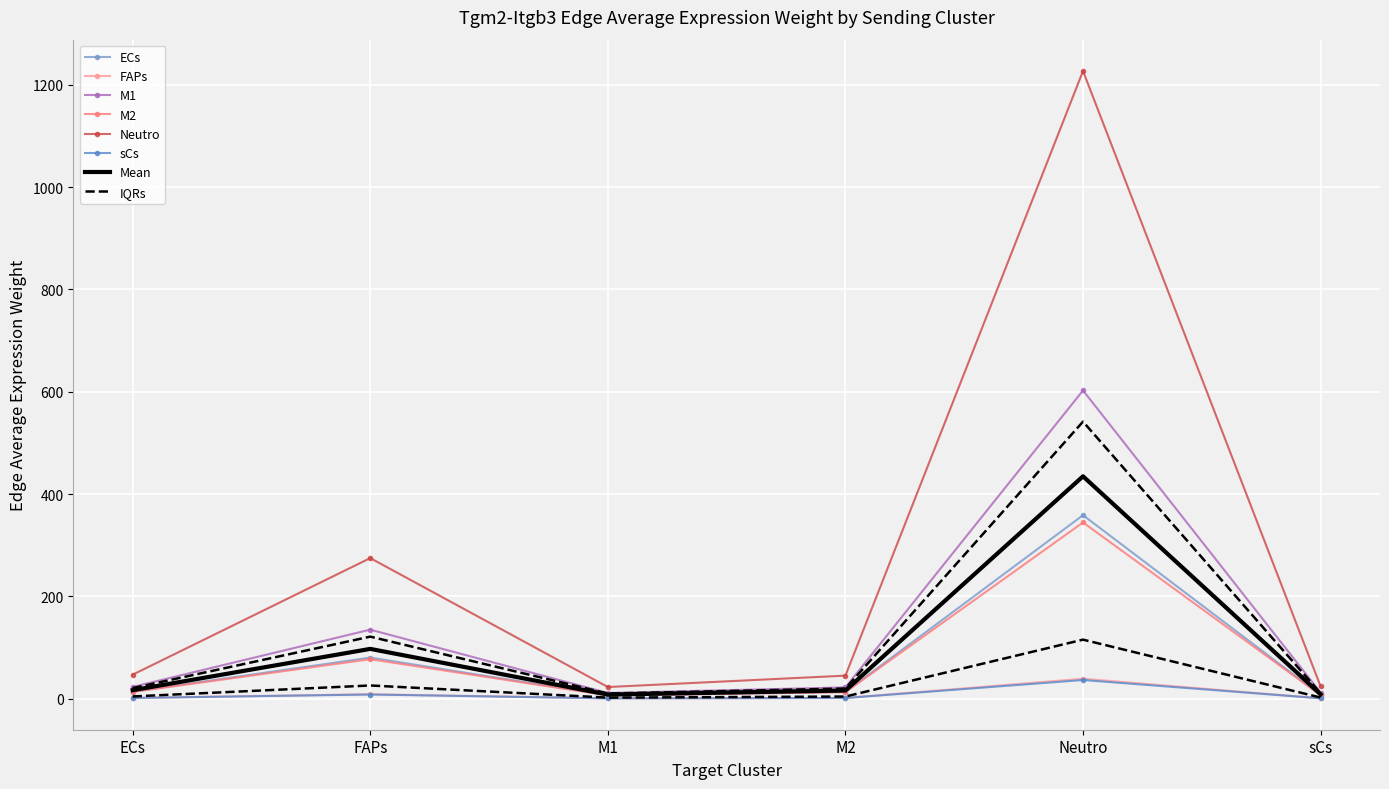

Which category has the highest value across all series?

Neutro